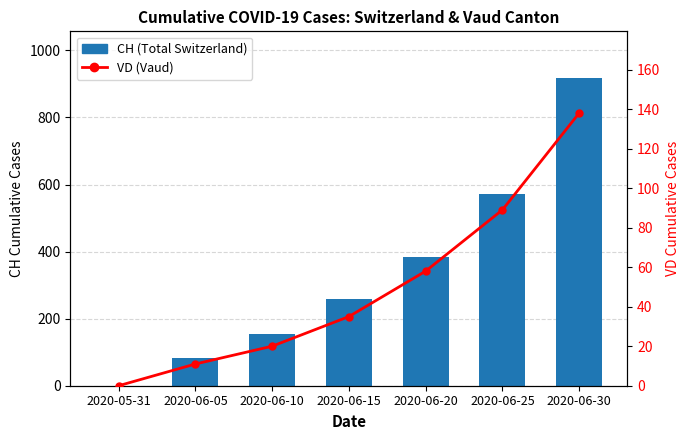

Reading left to right, transcribe all the data shown in this chart.

CH (Total Switzerland): 2020-05-31=0	2020-06-05=84	2020-06-10=154	2020-06-15=258	2020-06-20=385	2020-06-25=572	2020-06-30=919
VD (Vaud): 2020-05-31=0	2020-06-05=11	2020-06-10=20	2020-06-15=35	2020-06-20=58	2020-06-25=89	2020-06-30=138